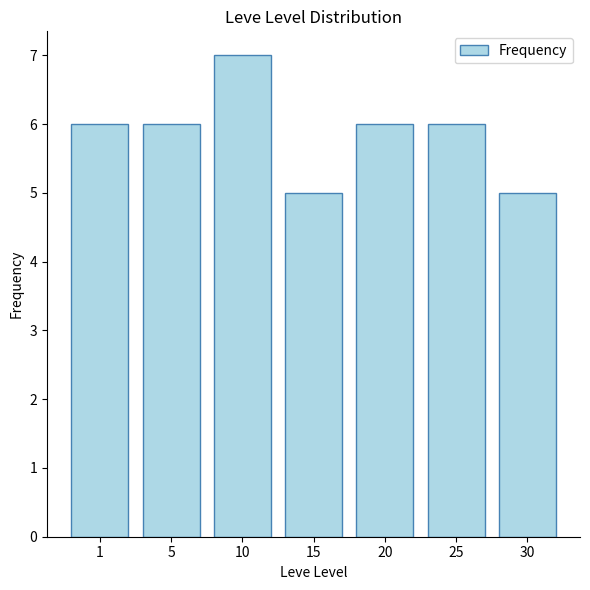

What is the maximum value shown in the chart?

7